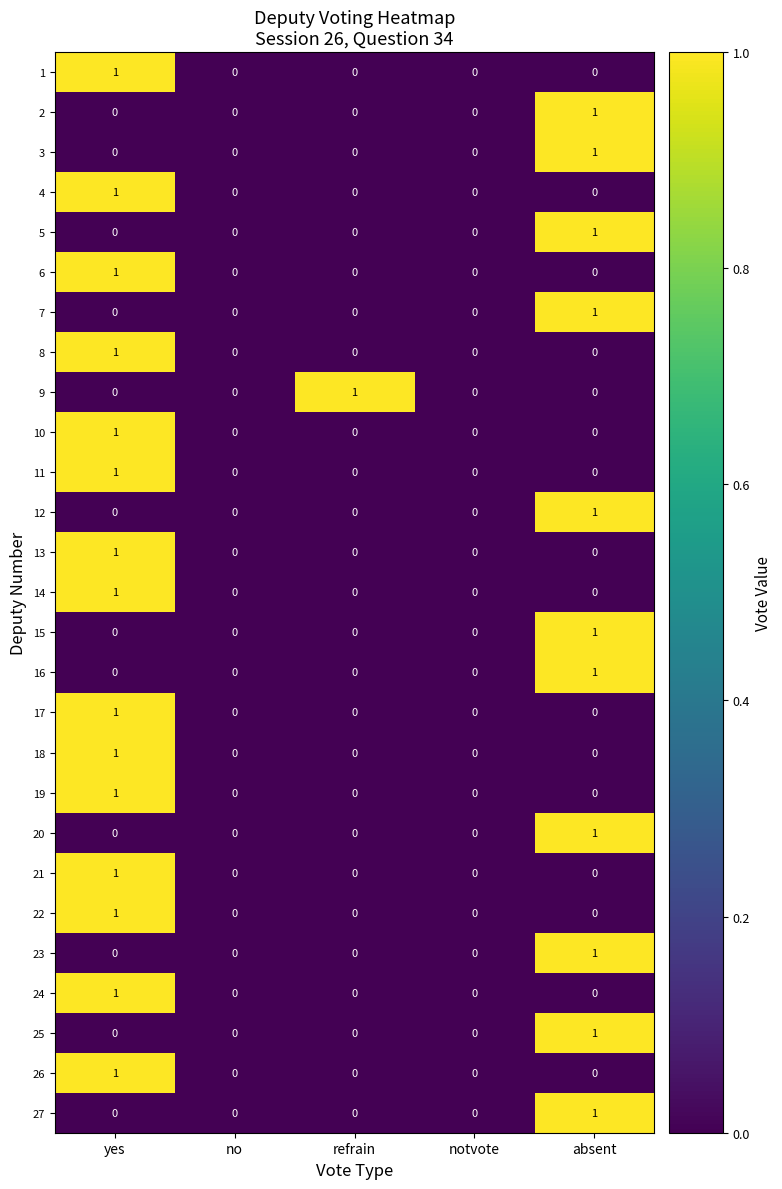

Which category has the highest value in the 22 series?

yes